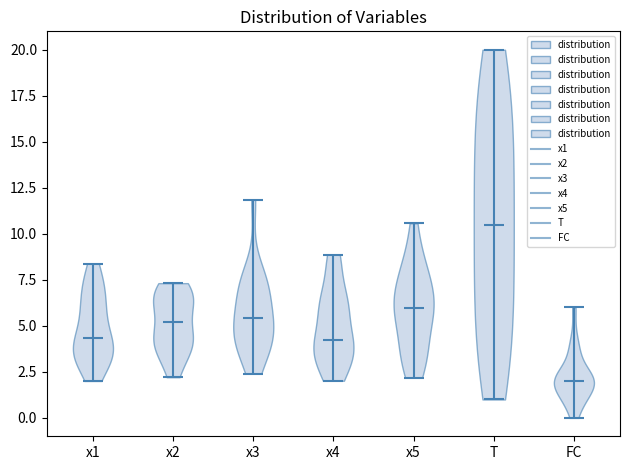

Which violin has the lowest median line?

FC